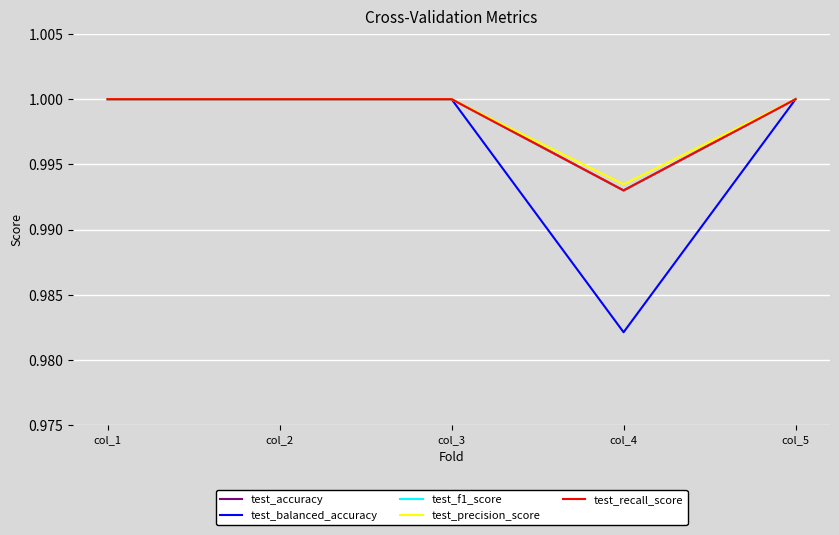

Reading left to right, list all the values displayed in this chart.

test_accuracy: 1.0	1.0	1.0	1.0	1.0
test_balanced_accuracy: 1.0	1.0	1.0	1.0	1.0
test_f1_score: 1.0	1.0	1.0	1.0	1.0
test_precision_score: 1.0	1.0	1.0	1.0	1.0
test_recall_score: 1.0	1.0	1.0	1.0	1.0